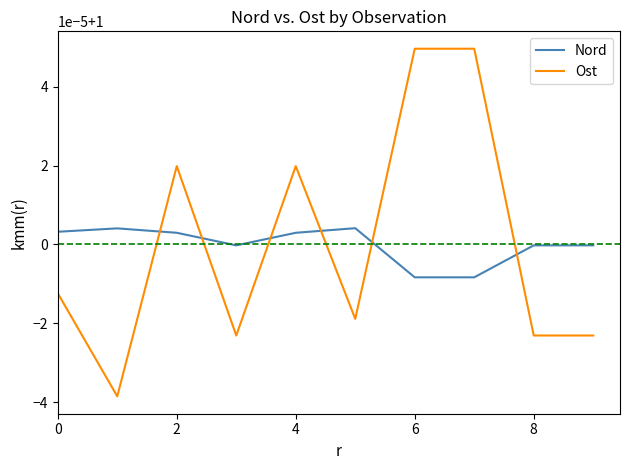

What is the value of the Ost point at the 7th from the left?

1.0